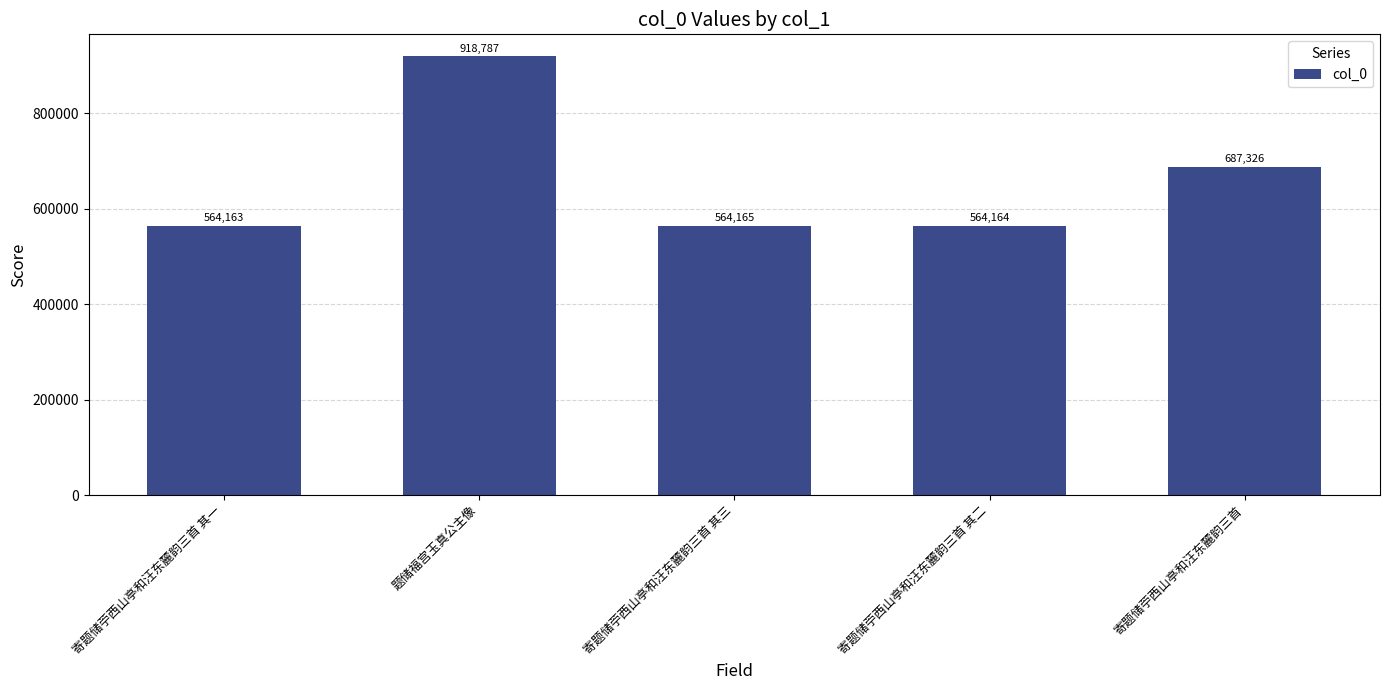

Reading left to right, extract all data points from this chart.

寄题储苧西山亭和汪东麓韵三首 其一=564163	题储福宫玉真公主像=918787	寄题储苧西山亭和汪东麓韵三首 其三=564165	寄题储苧西山亭和汪东麓韵三首 其二=564164	寄题储苧西山亭和汪东麓韵三首=687326